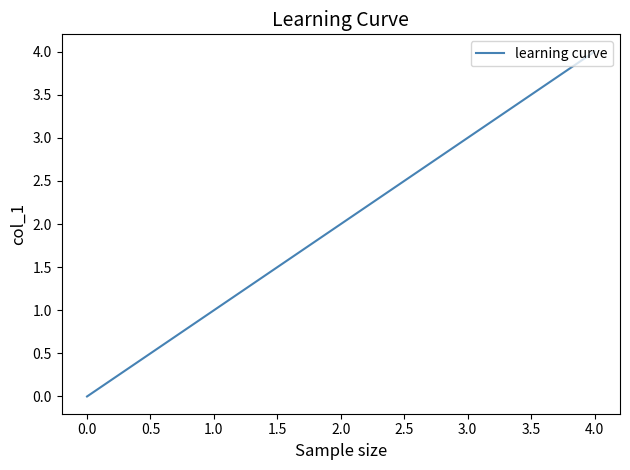

Reading left to right, what are all the values shown in this chart?

0	1	2	3	4